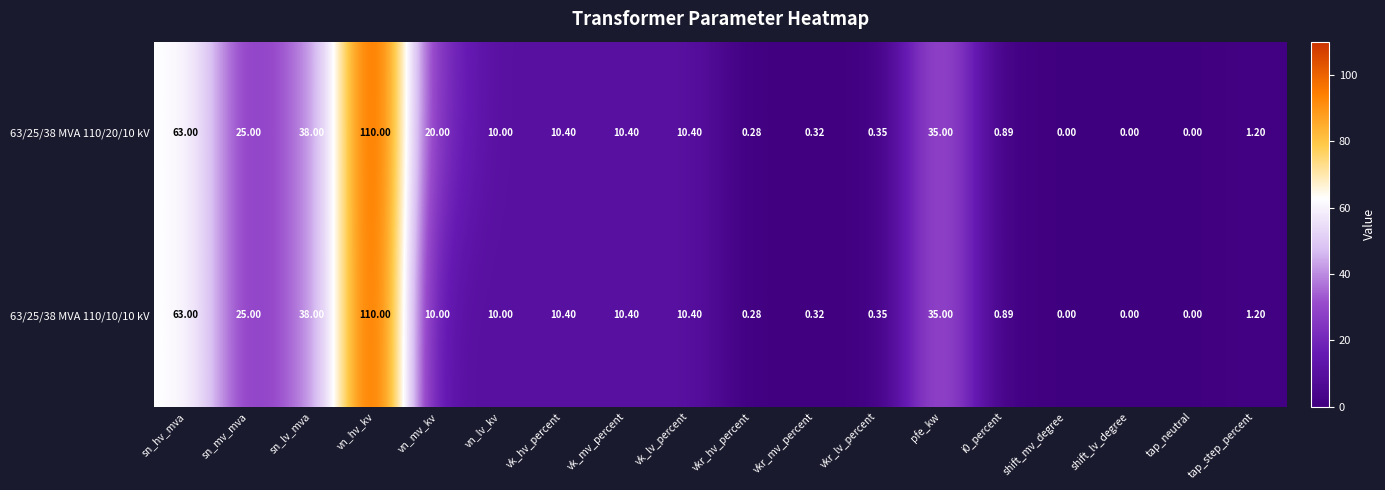

Where is 63/25/38 MVA 110/20/10 kV nearest to the value 55?

sn_hv_mva